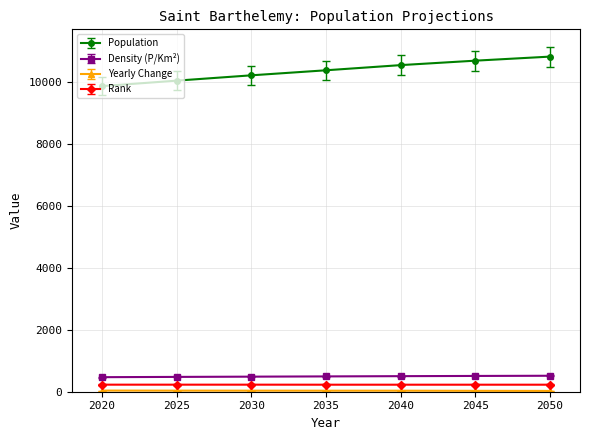

The value of Population at 2020 is 12875.5. True or false?

False